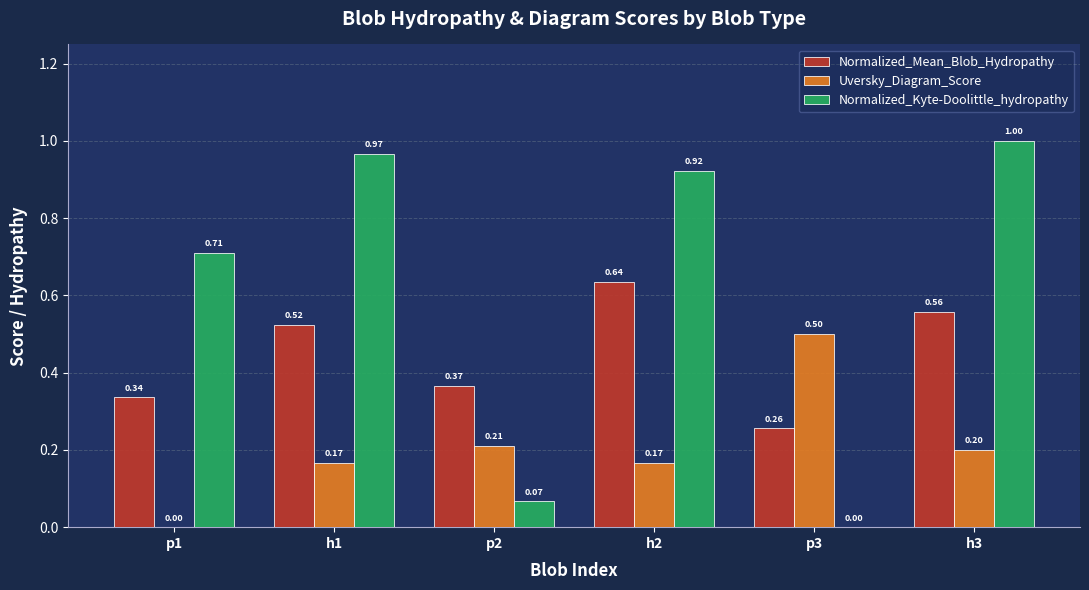

Which series changed the most between p2 and h2?

Normalized_Kyte-Doolittle_hydropathy